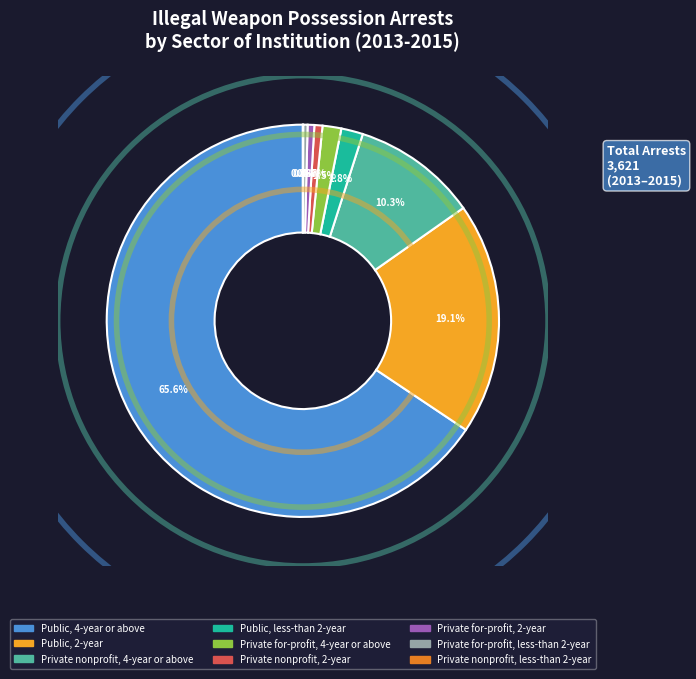

Is there a majority slice in this chart?

Yes